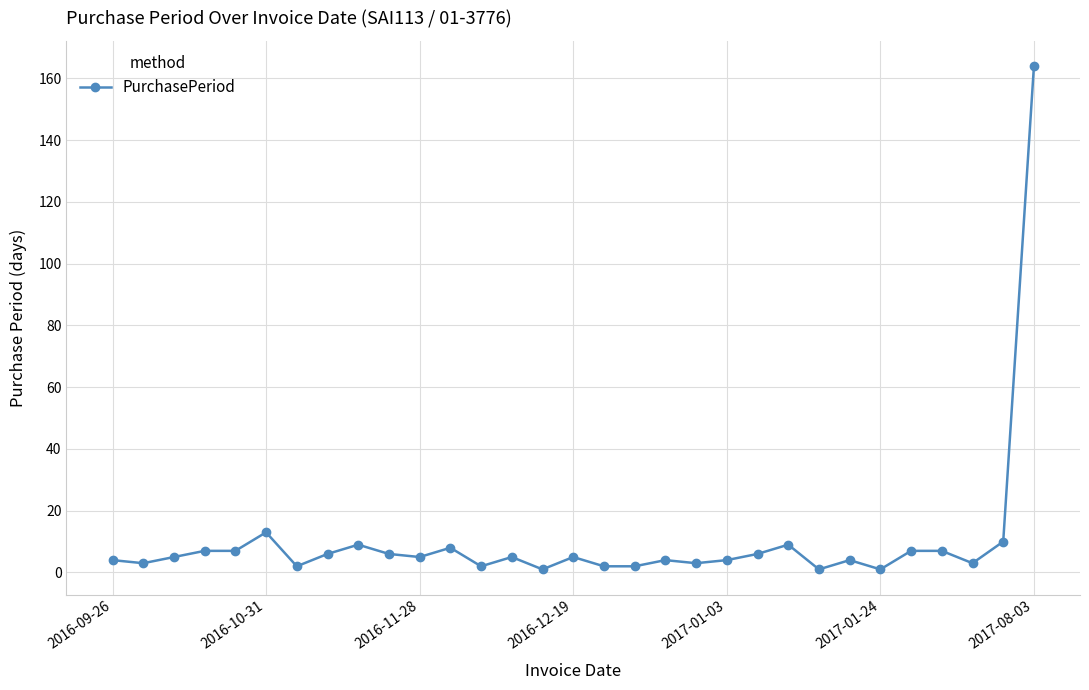

What is the average value?

10